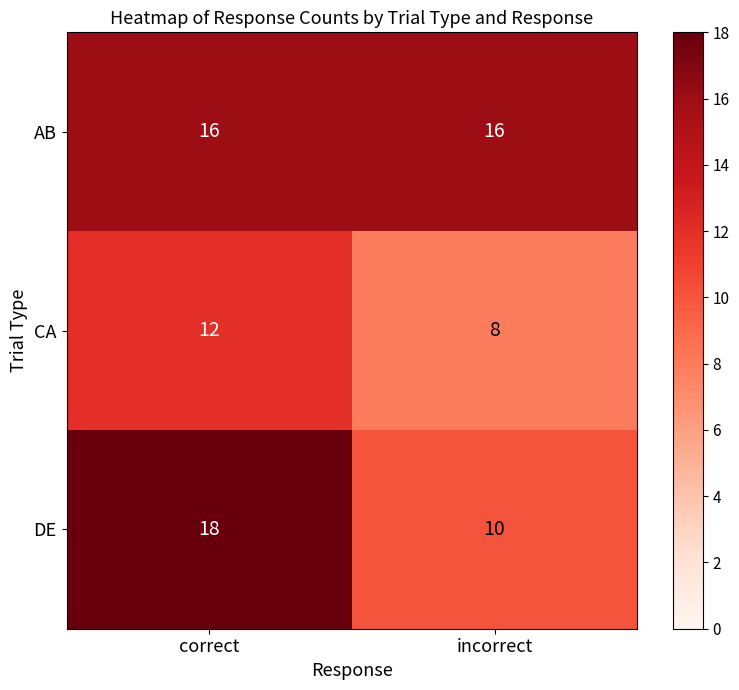

Rank the series at correct from lowest to highest value.

CA, AB, DE